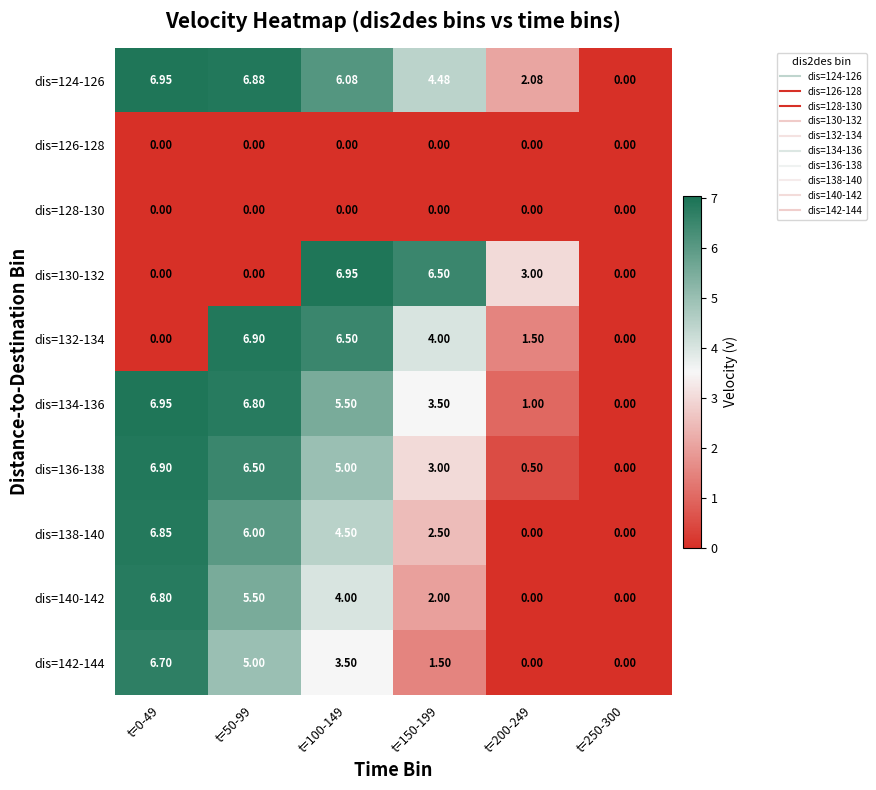

Is the value of dis=132-134 at t=150-199 greater than the value of dis=136-138 at t=100-149?

No